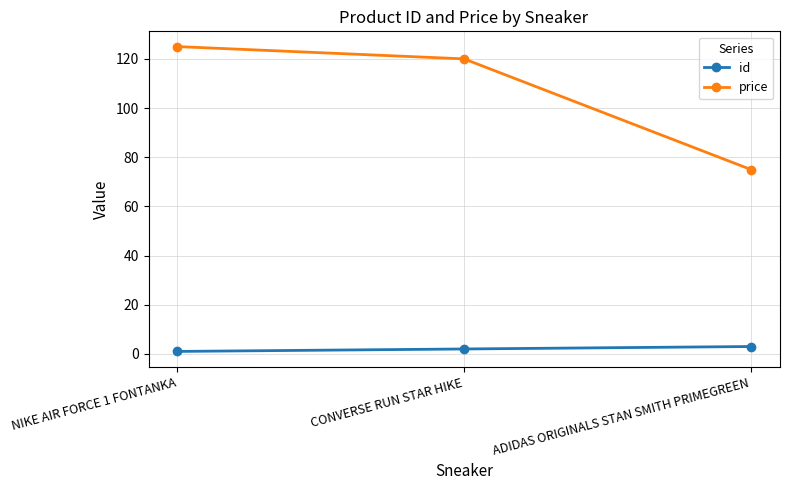

Where does the price series first go above 120?

NIKE AIR FORCE 1 FONTANKA